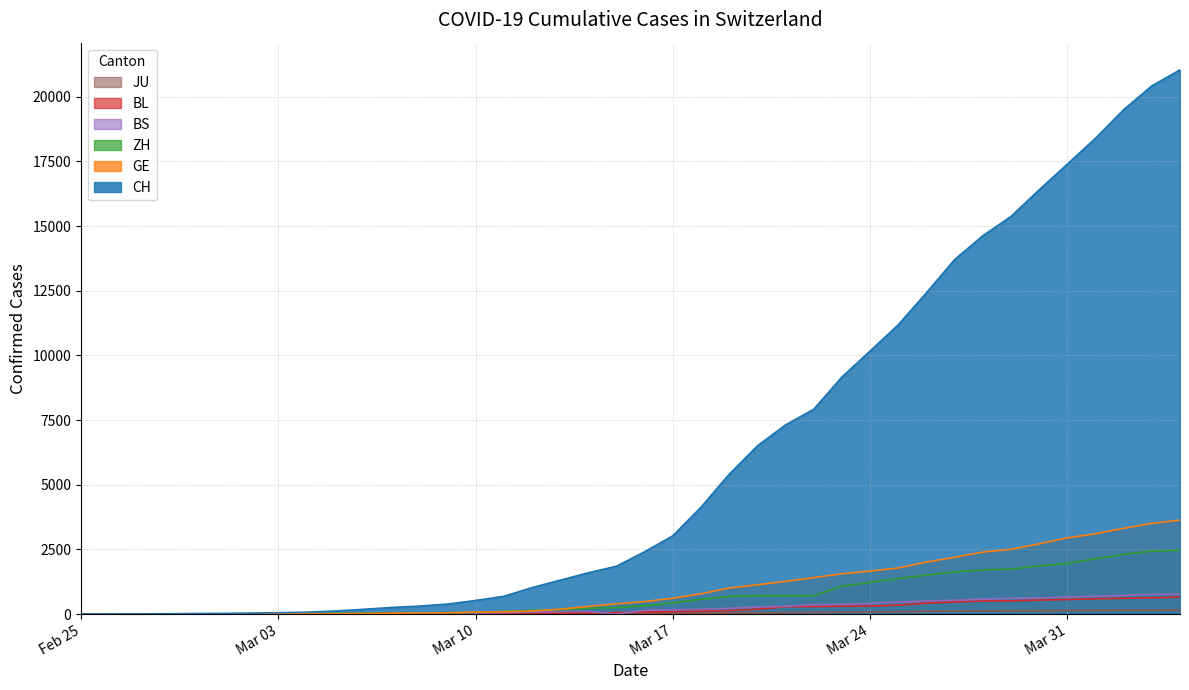

Rank the series by their maximum value, from lowest to highest.

JU, BL, BS, ZH, GE, CH